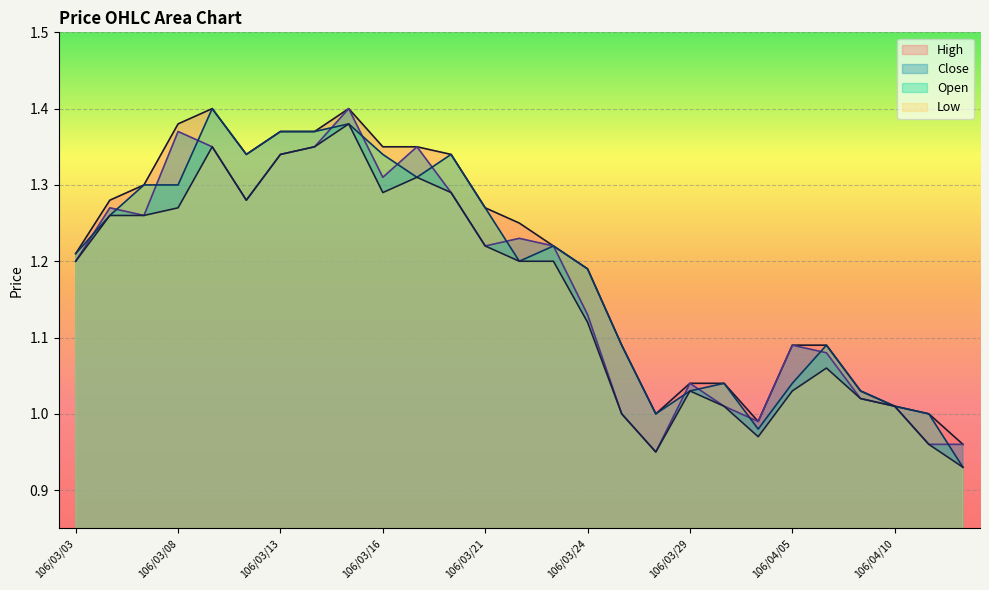

At which category does the chart reach its minimum across all series?

106/04/12